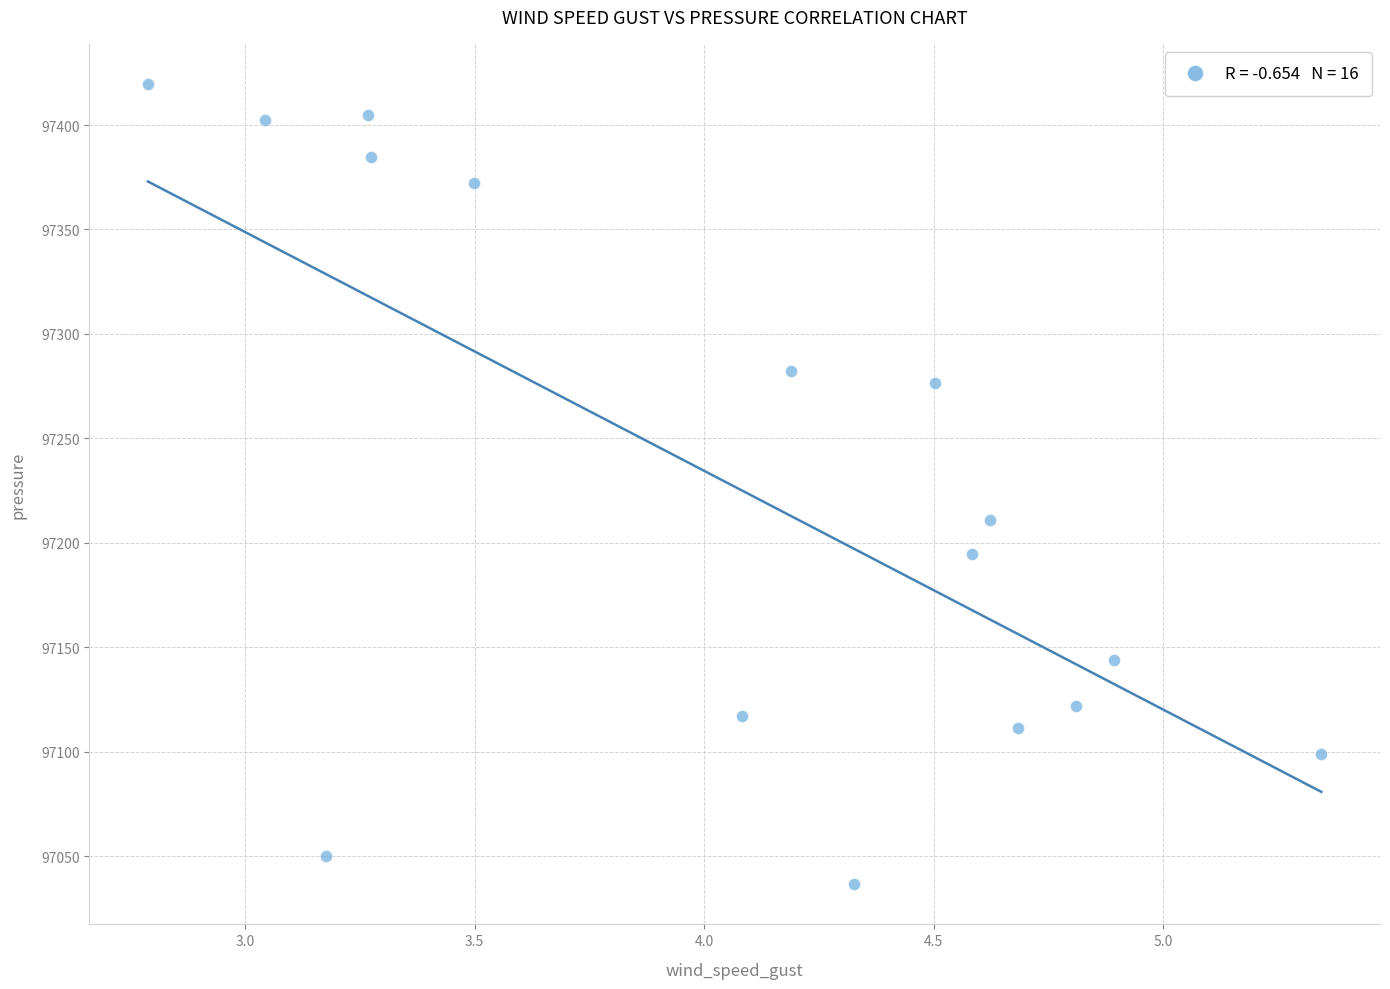

What is the range of X values (max minus min)?

2.6